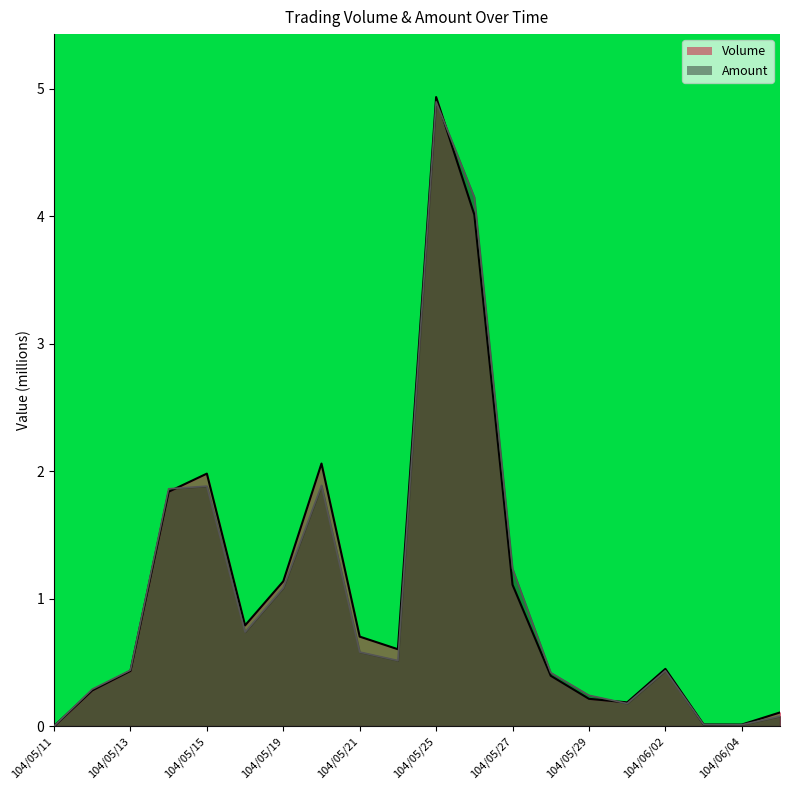

List the series in order of their overall mean, lowest first.

Amount, Volume